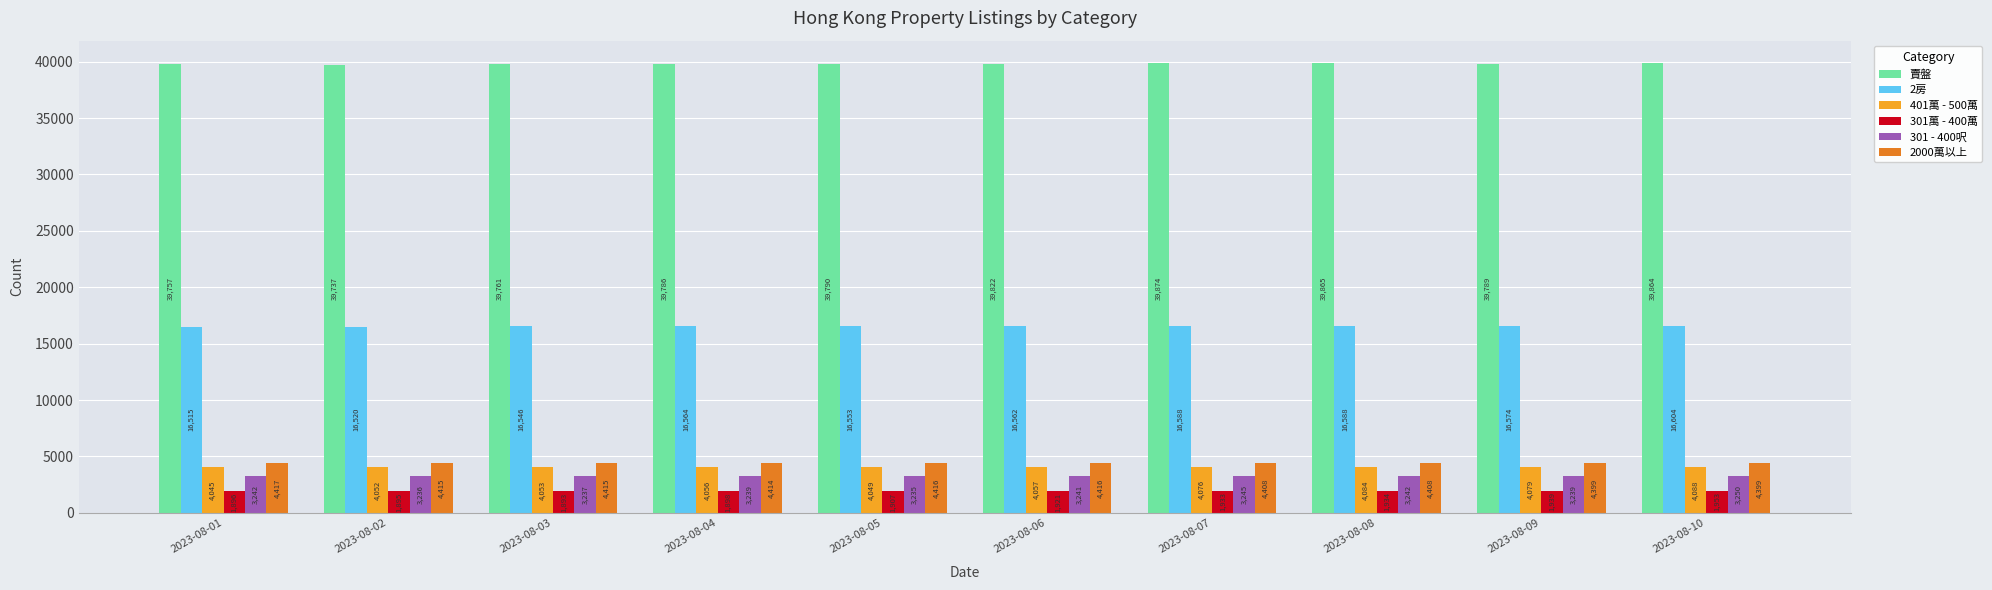

Which series has the largest total across all categories?

賣盤